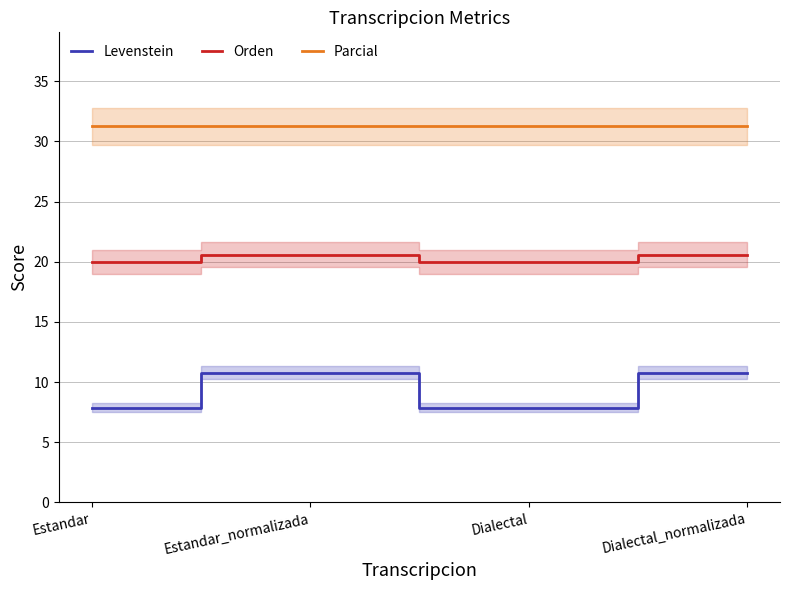

List the labels in order of Orden value, largest first.

Estandar_normalizada, Dialectal_normalizada, Estandar, Dialectal